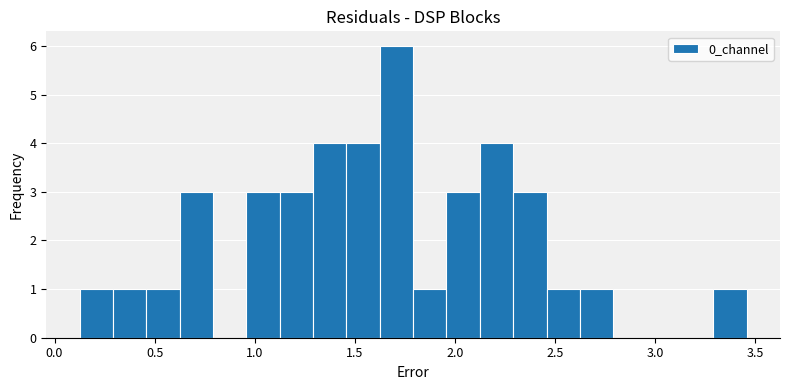

Around what value on the x-axis is the tallest bar? Give the approximate position of its centre, as read against the axis.

1.70